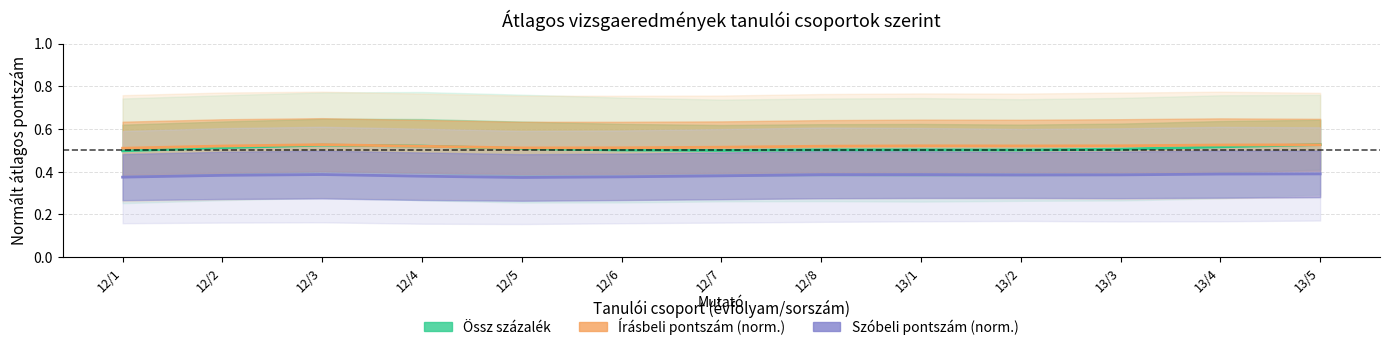

At which label is Szóbeli pontszám (norm.) closest to 0?

12/5